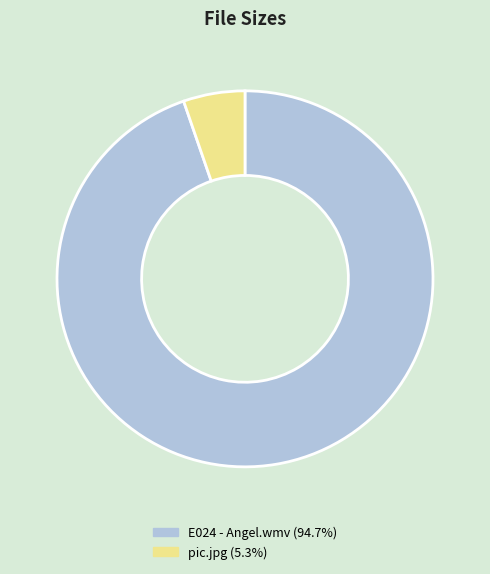

The pic.jpg slice represents 5% of the pie. True or false?

True